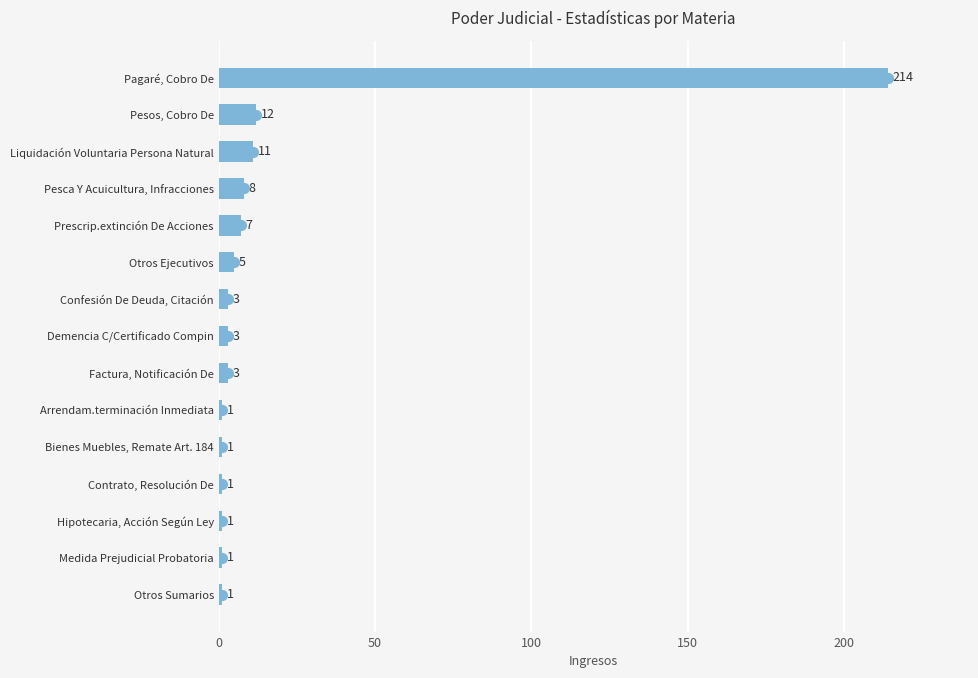

What is the value of the 10th bar from the top?

1